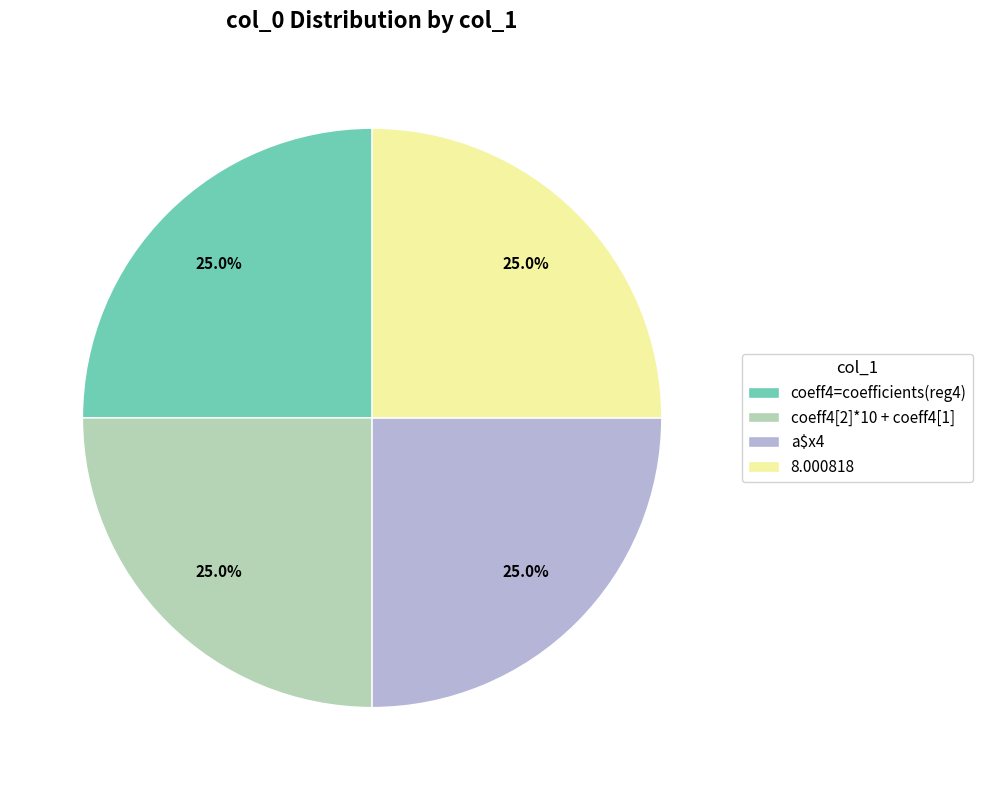

What percentage is NOT represented by 8.000818?

75.0%